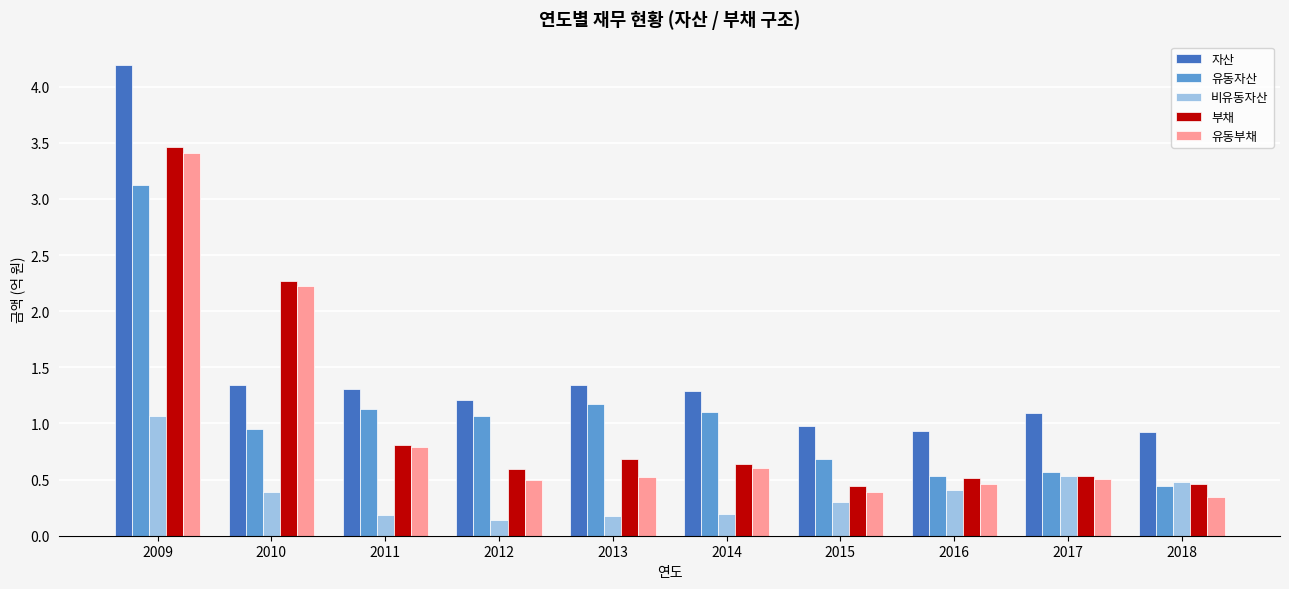

What is the total value across all series at 2014?

3.8